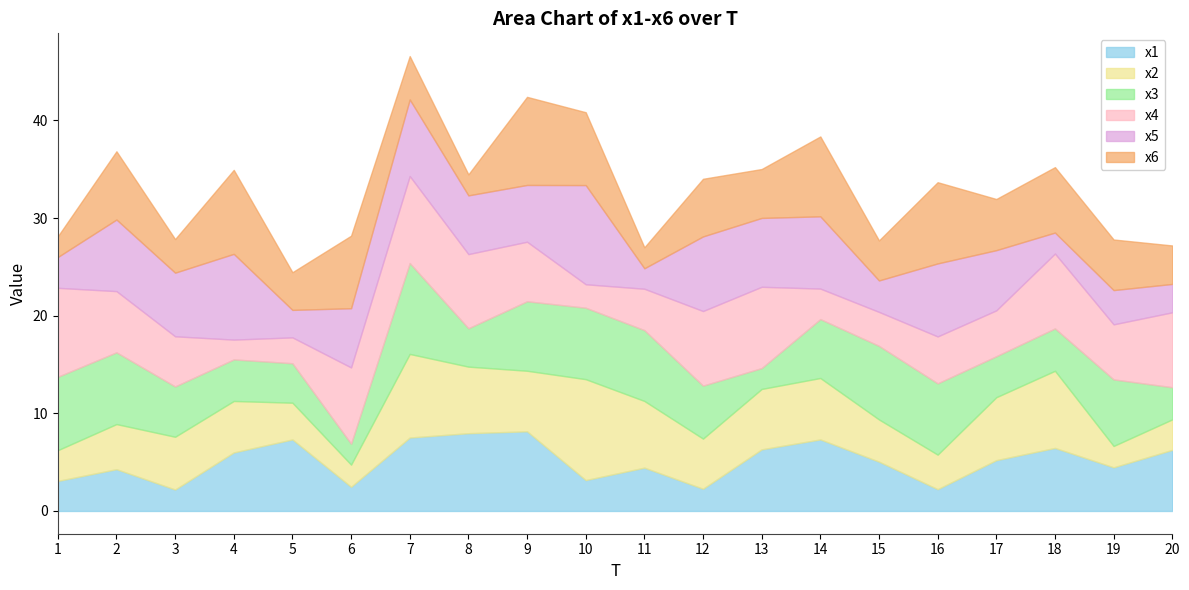

What is the greatest value displayed?

10.3